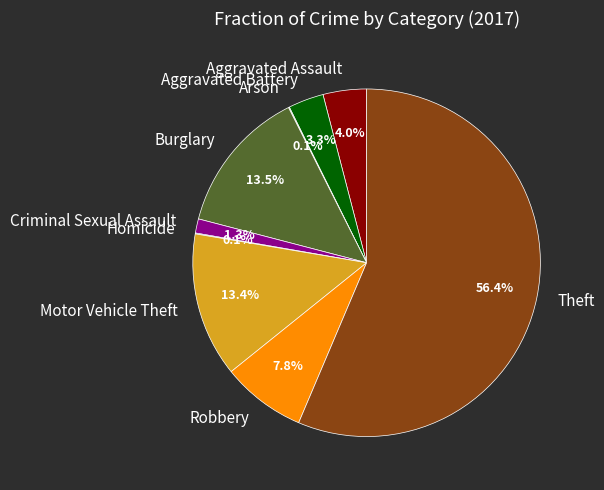

Which slice represents more than half of the pie?

Theft